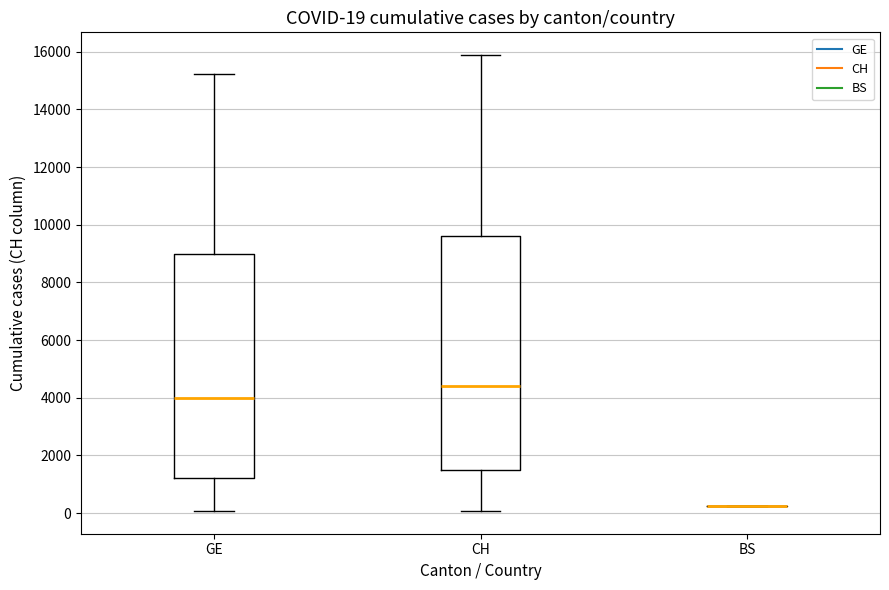

Which box is the tallest, from its lower edge to its upper edge?

CH